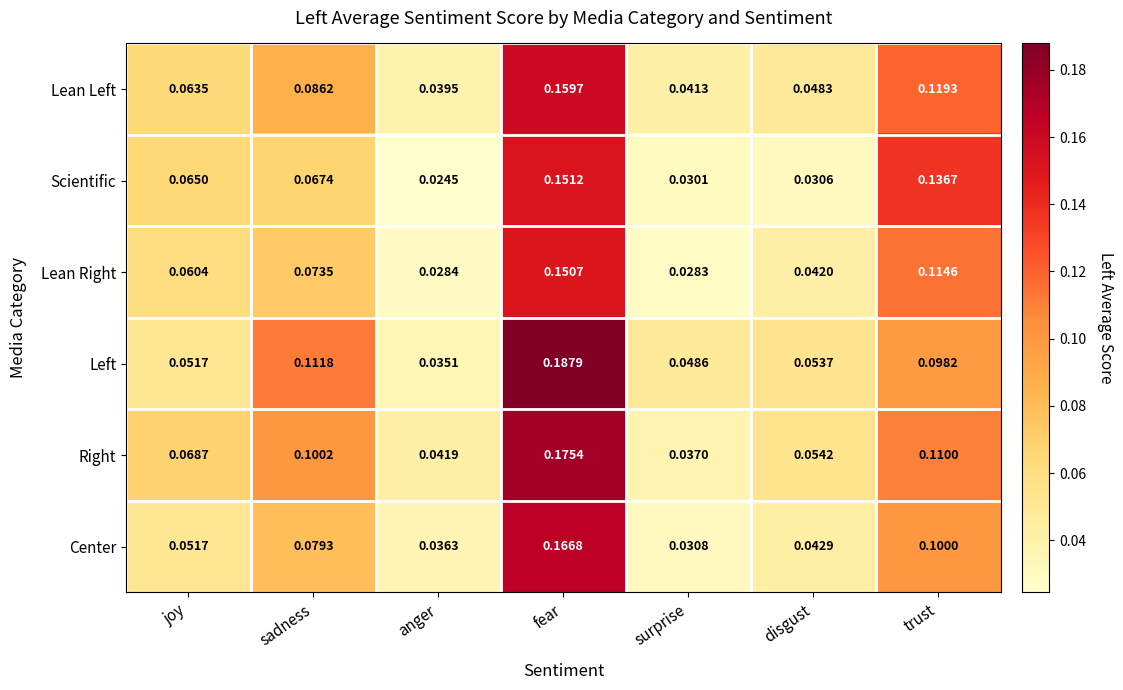

Between joy and trust, which series saw the biggest shift?

Scientific